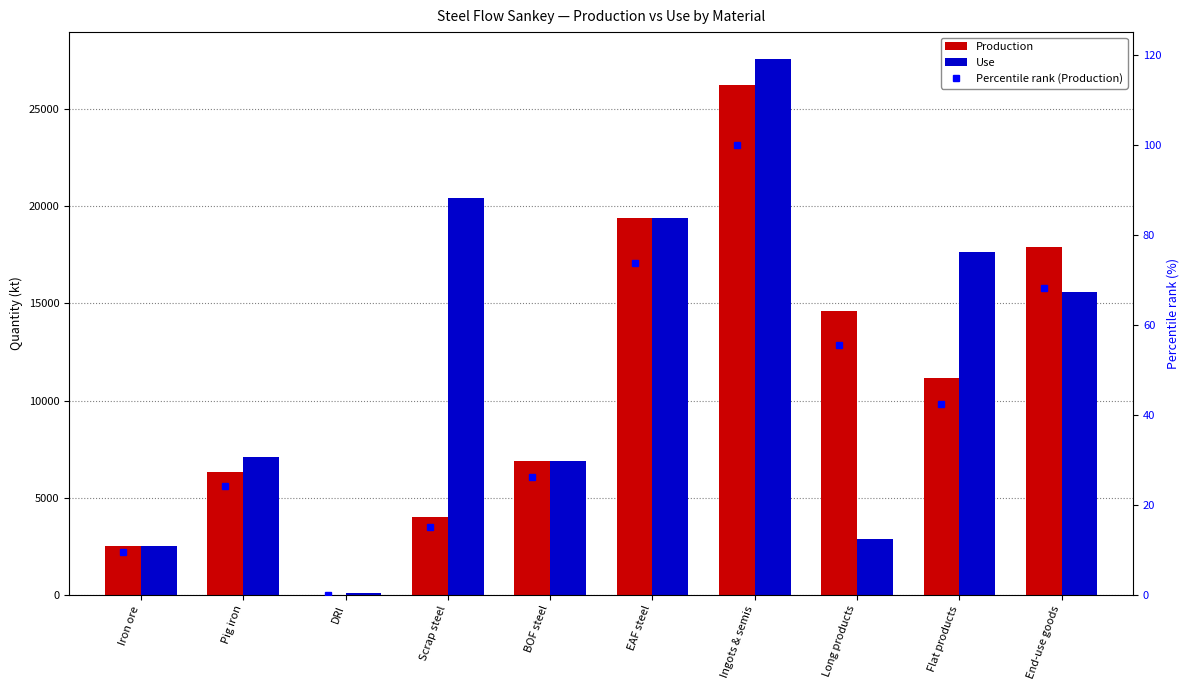

Which series has the widest spread of values?

Use